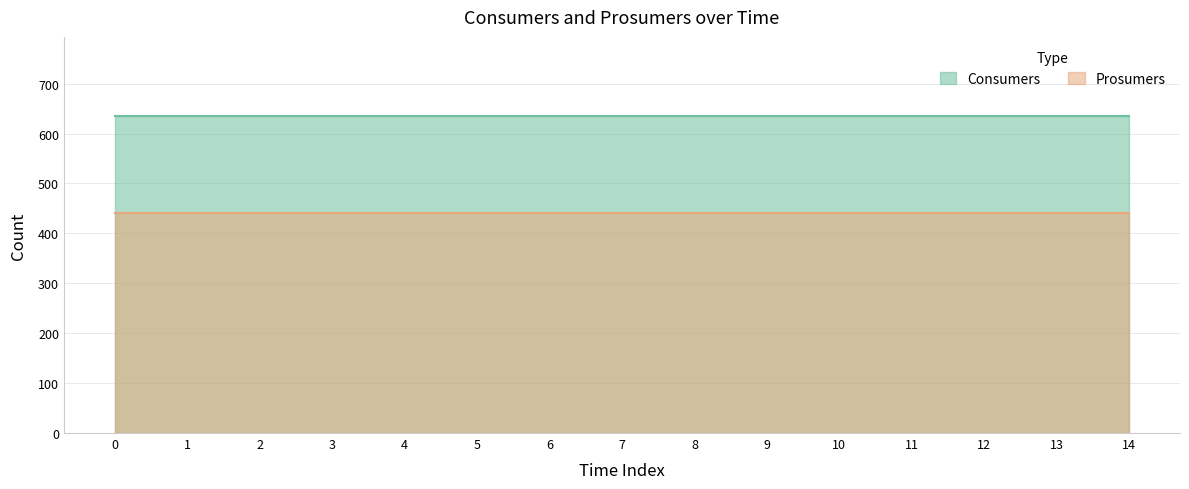

Does the chart have visible grid lines?

Yes